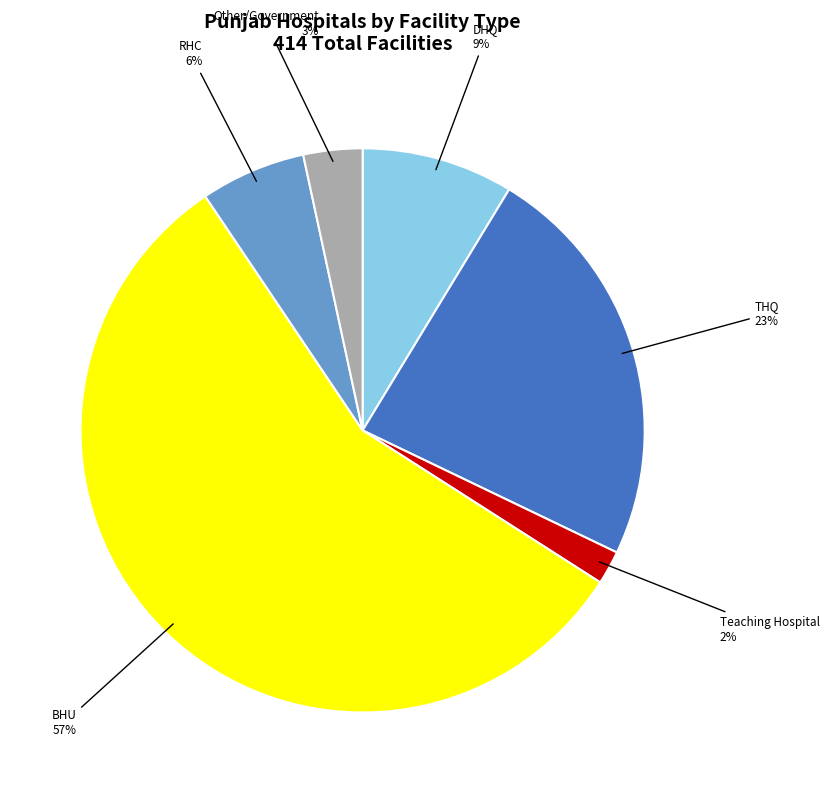

Does any single category account for the majority?

Yes